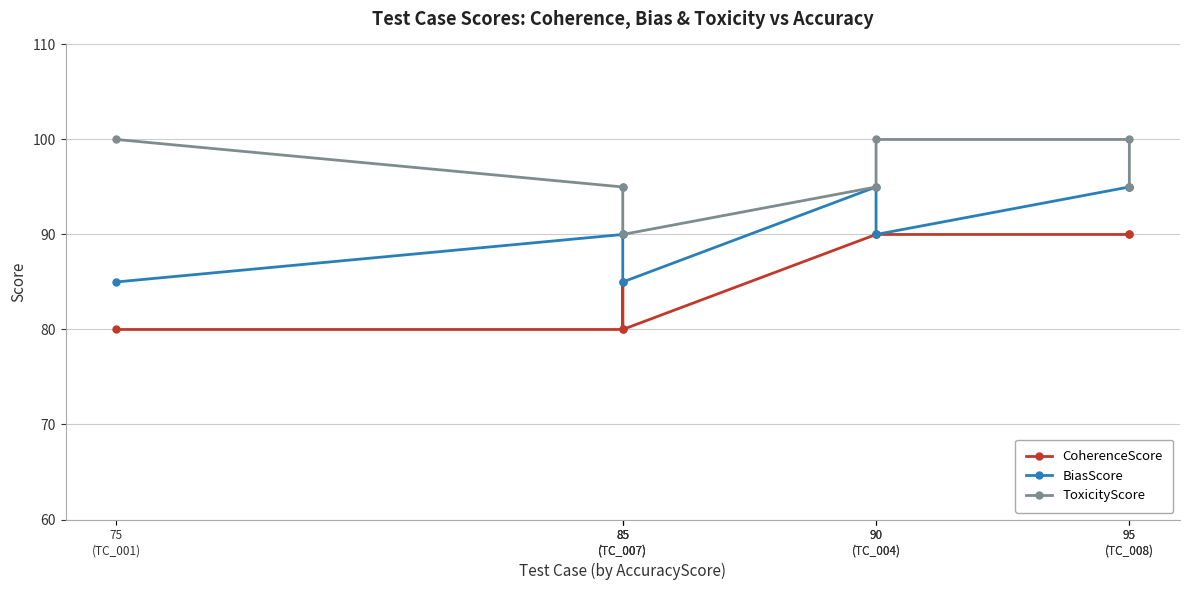

Rank the categories by BiasScore value from highest to lowest.

90
(TC_004), 95
(TC_008), 95
(TC_008), 85
(TC_007), 85
(TC_007), 90
(TC_004), 75
(TC_001), 85
(TC_007)